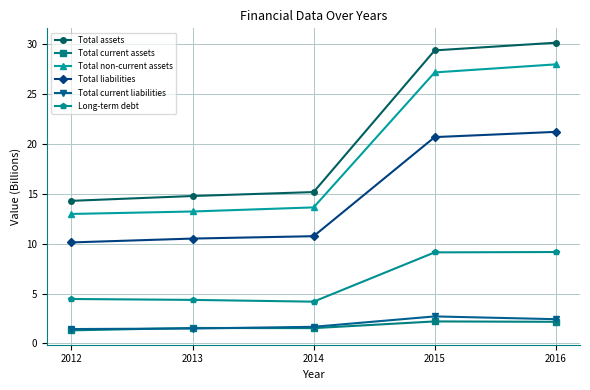

True or false: Total non-current assets and Long-term debt cross at least once.

False